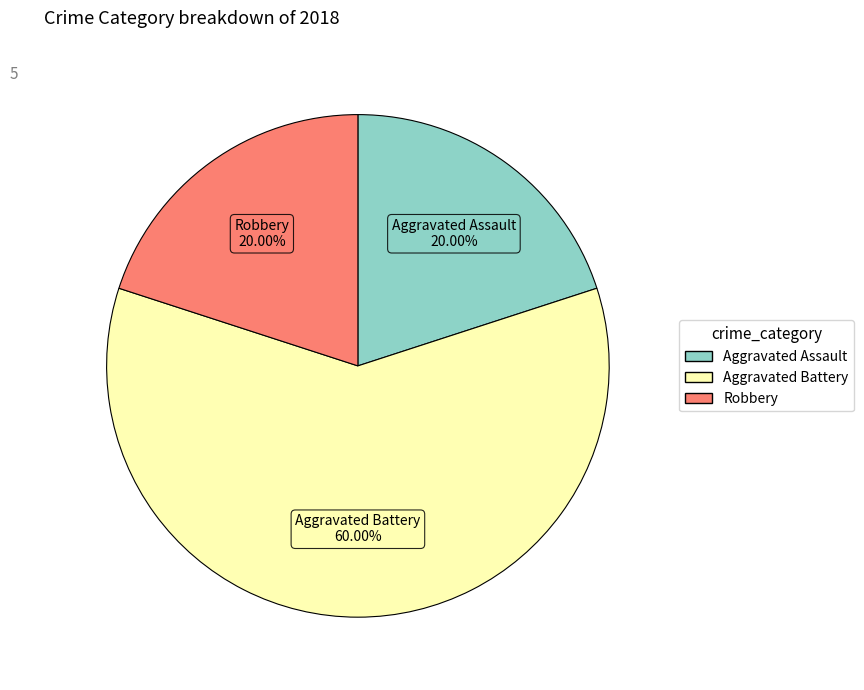

Is there a majority slice in this chart?

Yes